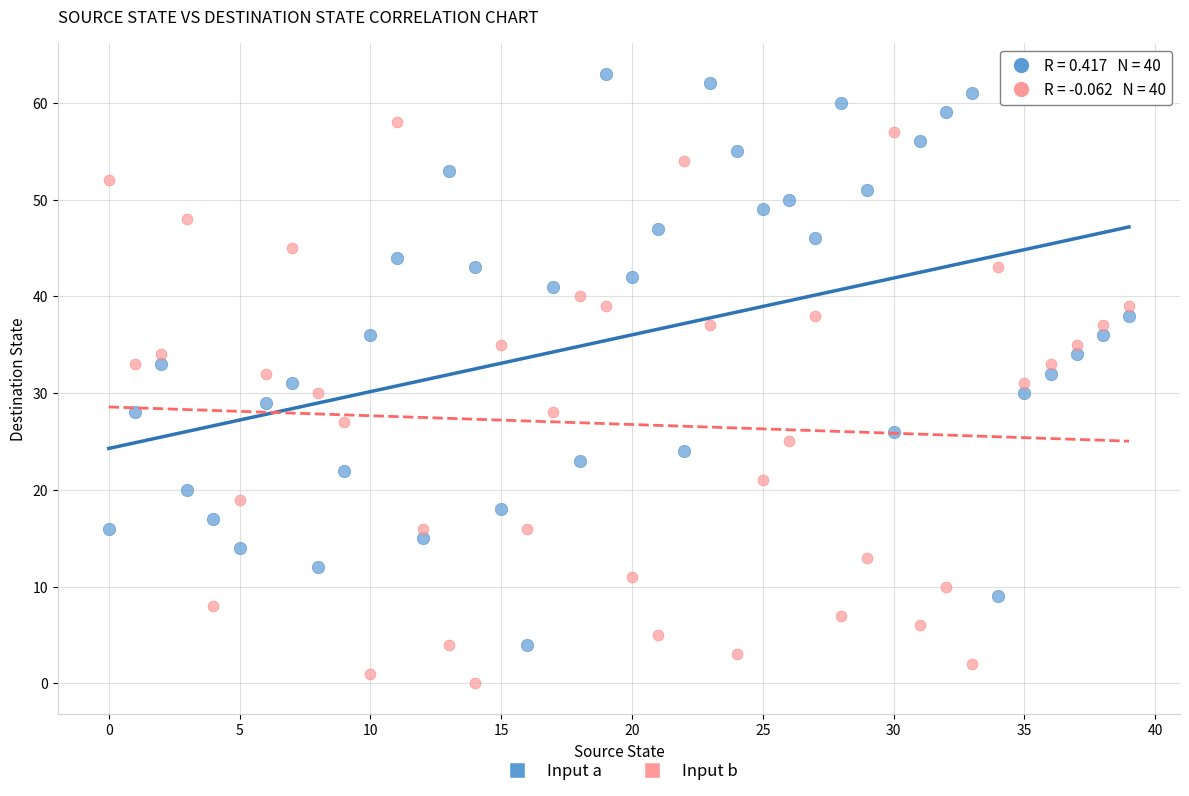

Across all data points, what is the range of Y values (max minus min)?

63